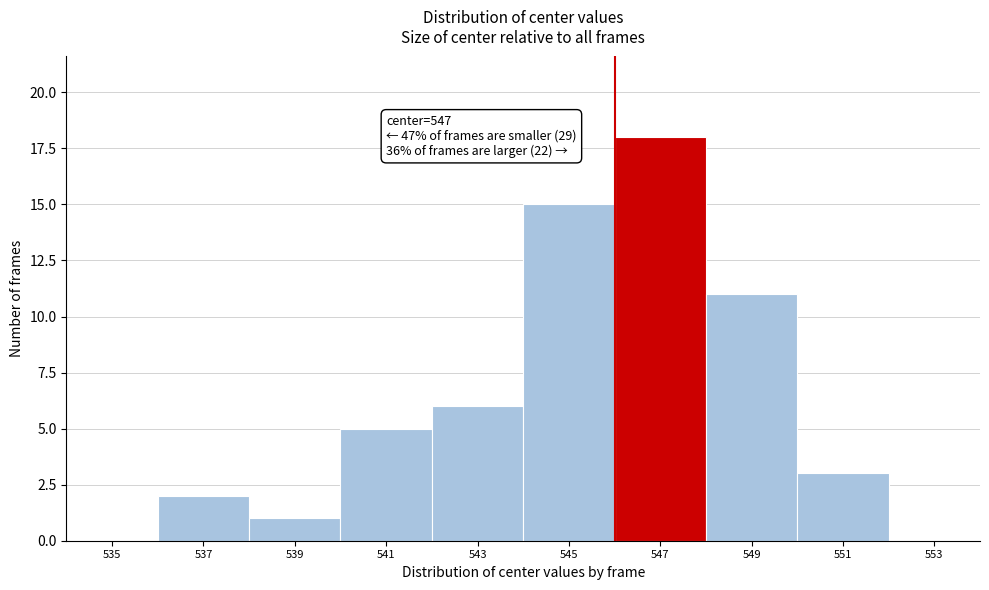

Reading left to right, what are all the values shown in this chart?

535=0	537=2	539=1	541=5	543=6	545=15	547=18	549=11	551=3	553=0